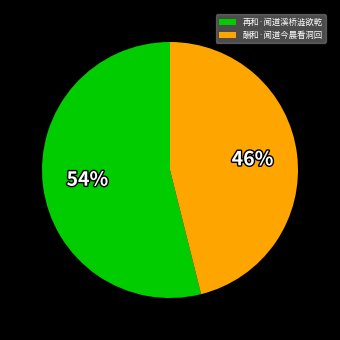

What is the ratio of the value at 再和·闻道溪桥澁欲乾 to the value at 酬和·闻道今晨看洞回?

1.2